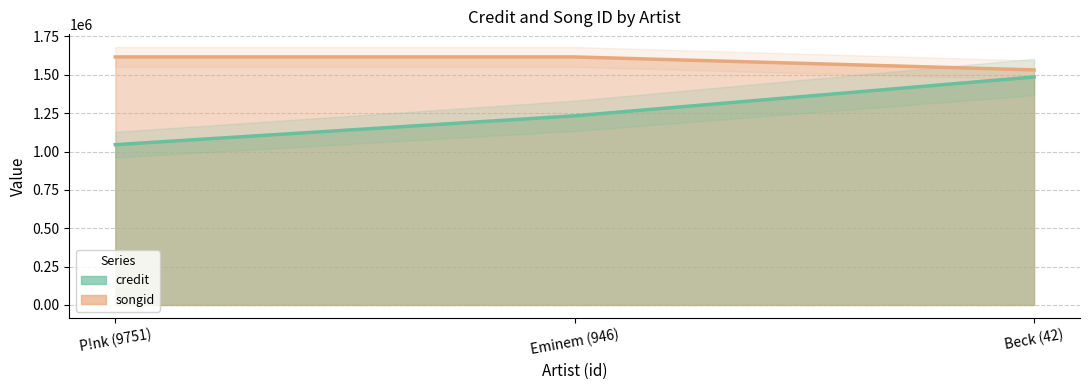

What is the difference between the second highest and minimum values in the credit series?

188024